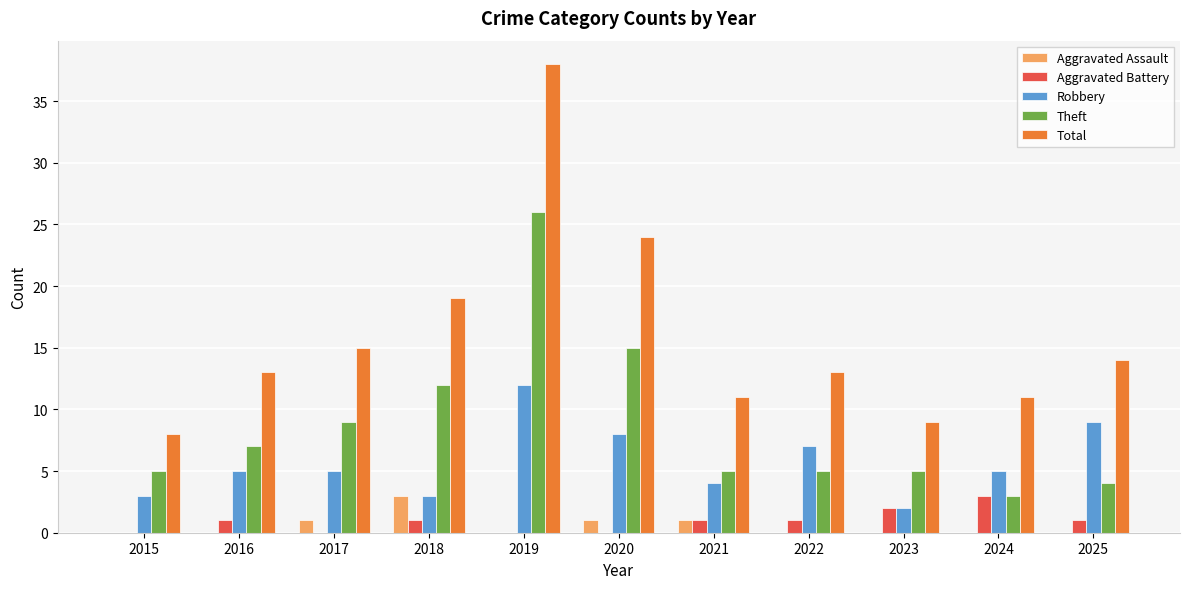

What is the spread (max minus min) of values at 2019?

38